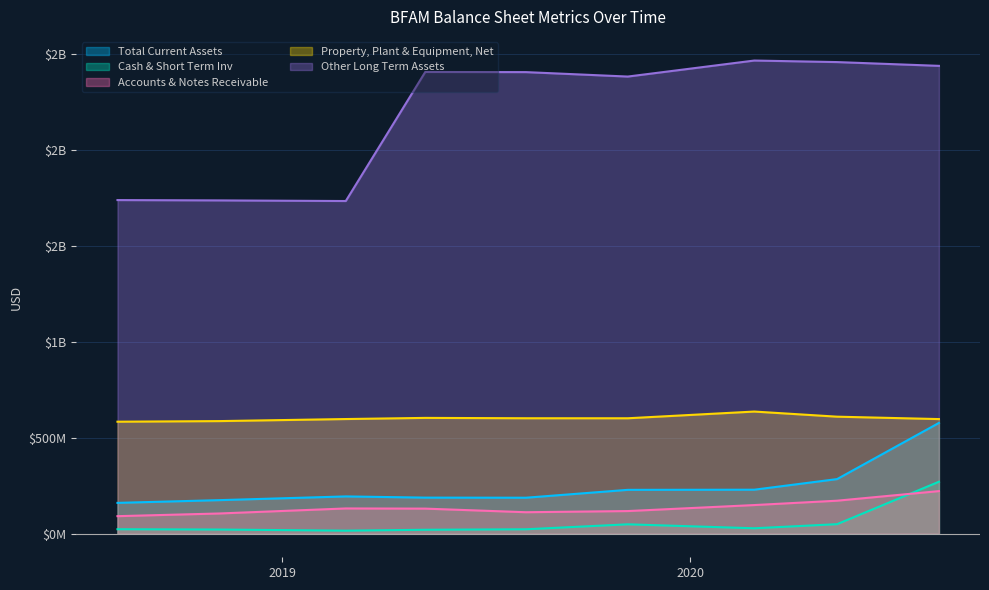

True or false: Cash & Short Term Inv and Other Long Term Assets cross at least once.

False